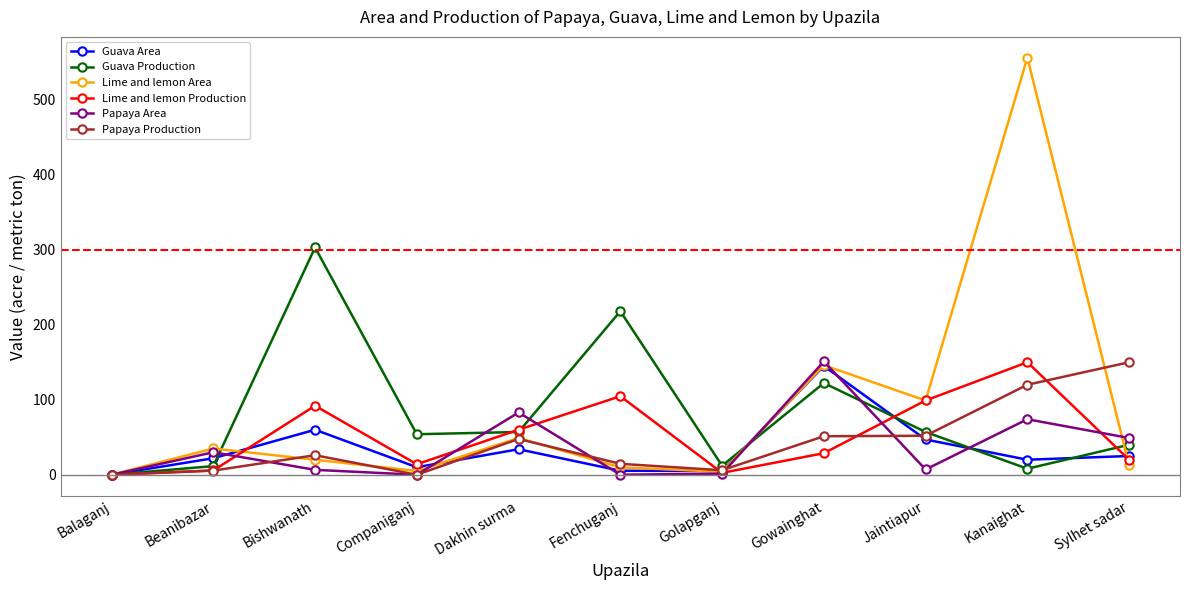

Which series changed the most between Beanibazar and Companiganj?

Guava Production